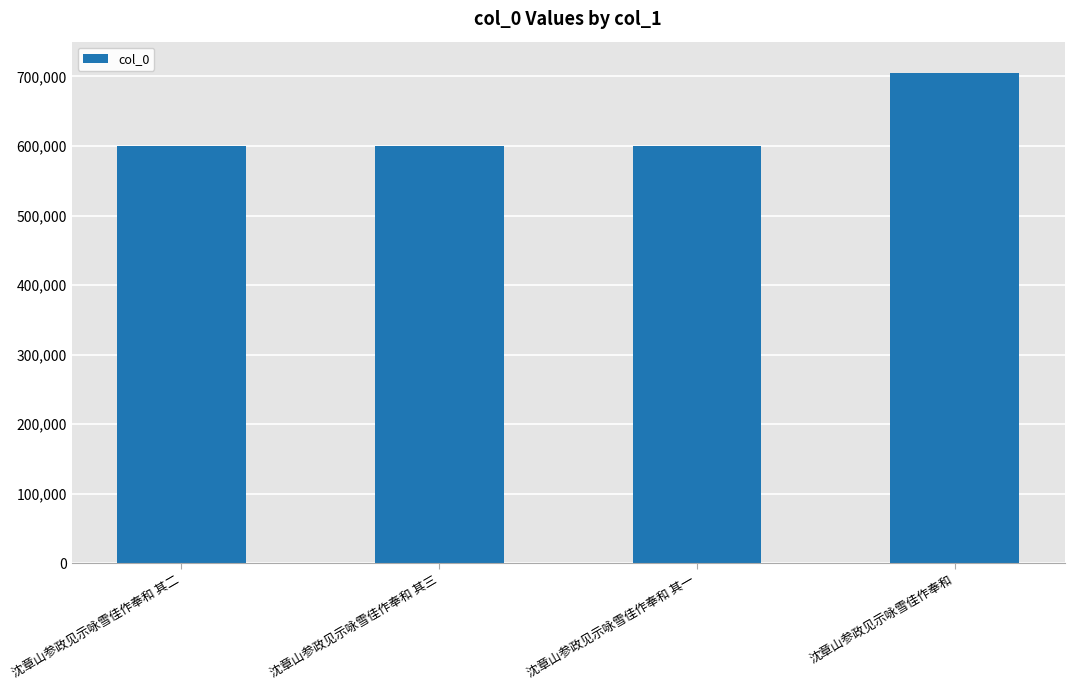

How many series are shown in this chart?

1